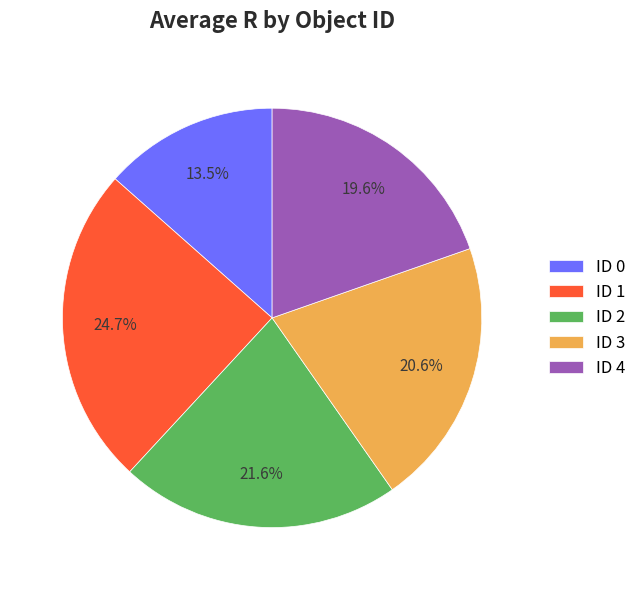

How much of the chart is everything except ID 3?

79.4%